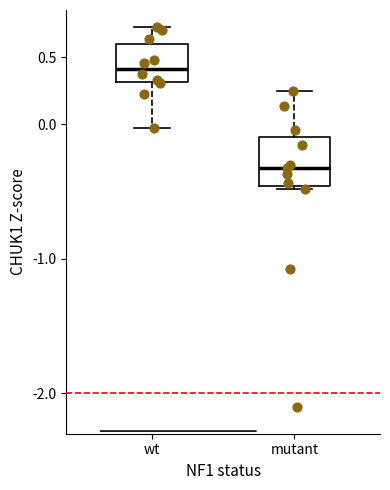

Reading left to right, read every box against the y-axis: the position of its median line, the range the box covers, and the ends of its whiskers. The values are not printed on the chart, so give them approximately, as read against the axis.

wt: median 0.40, box 0.30 to 0.60, whiskers -0.05 to 0.70
mutant: median -0.35, box -0.45 to -0.10, whiskers -0.50 to 0.25